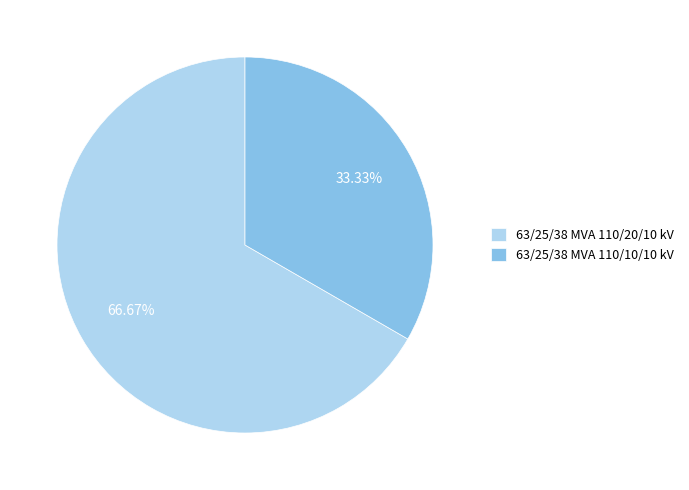

To the nearest percent, what is the average slice percentage?

50%